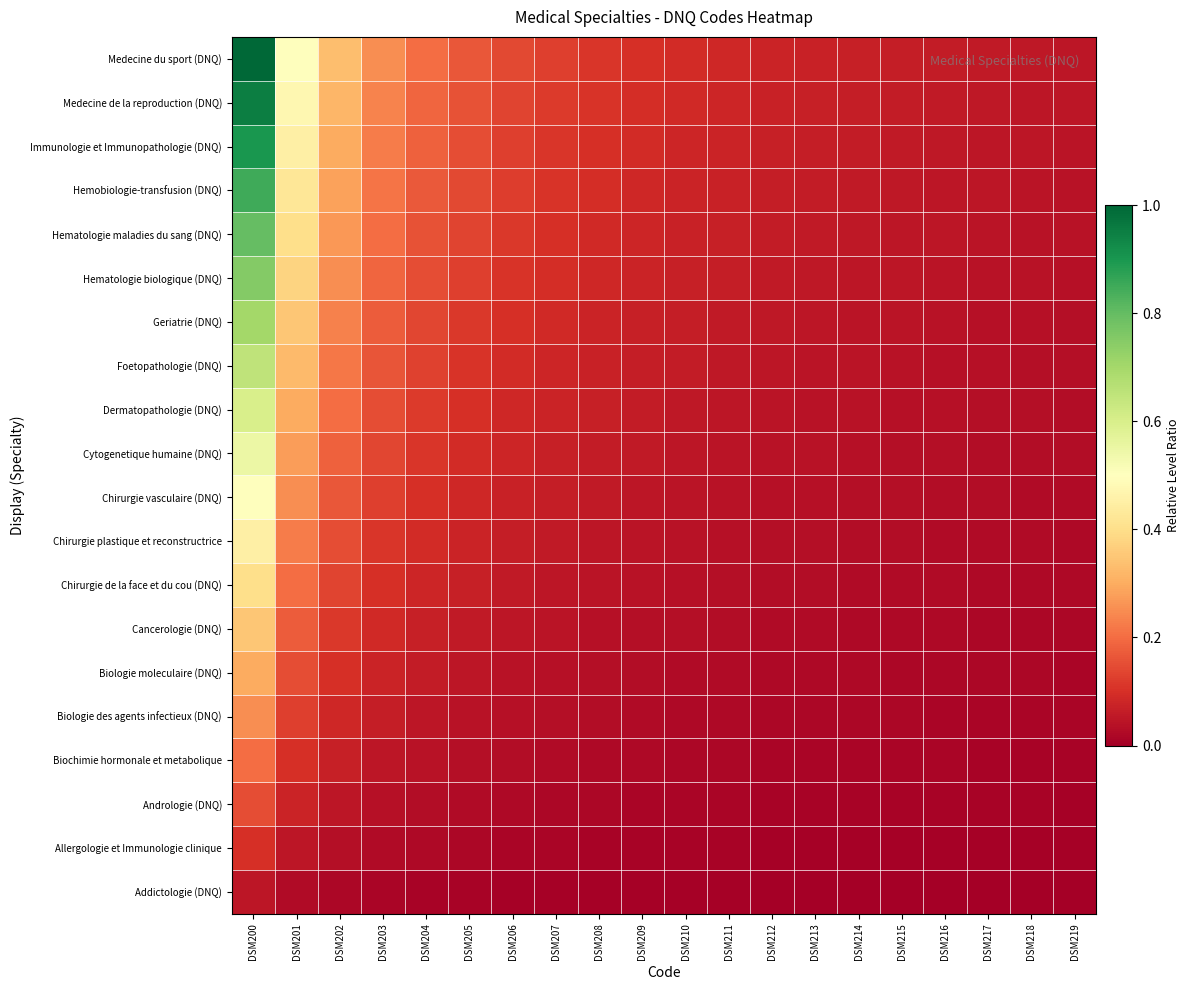

Reading right to left, what are all the values shown in this chart?

Addictologie (DNQ): DSM219=0.0	DSM218=0.0	DSM217=0.0	DSM216=0.0	DSM215=0.0	DSM214=0.0	DSM213=0.0	DSM212=0.0	DSM211=0.0	DSM210=0.0	DSM209=0.0	DSM208=0.0	DSM207=0.0	DSM206=0.0	DSM205=0.0	DSM204=0.0	DSM203=0.0	DSM202=0.0	DSM201=0.0	DSM200=0.1
Allergologie et Immunologie clinique: DSM219=0.0	DSM218=0.0	DSM217=0.0	DSM216=0.0	DSM215=0.0	DSM214=0.0	DSM213=0.0	DSM212=0.0	DSM211=0.0	DSM210=0.0	DSM209=0.0	DSM208=0.0	DSM207=0.0	DSM206=0.0	DSM205=0.0	DSM204=0.0	DSM203=0.0	DSM202=0.0	DSM201=0.1	DSM200=0.1
Andrologie (DNQ): DSM219=0.0	DSM218=0.0	DSM217=0.0	DSM216=0.0	DSM215=0.0	DSM214=0.0	DSM213=0.0	DSM212=0.0	DSM211=0.0	DSM210=0.0	DSM209=0.0	DSM208=0.0	DSM207=0.0	DSM206=0.0	DSM205=0.0	DSM204=0.0	DSM203=0.0	DSM202=0.1	DSM201=0.1	DSM200=0.1
Biochimie hormonale et metabolique: DSM219=0.0	DSM218=0.0	DSM217=0.0	DSM216=0.0	DSM215=0.0	DSM214=0.0	DSM213=0.0	DSM212=0.0	DSM211=0.0	DSM210=0.0	DSM209=0.0	DSM208=0.0	DSM207=0.0	DSM206=0.0	DSM205=0.0	DSM204=0.0	DSM203=0.1	DSM202=0.1	DSM201=0.1	DSM200=0.2
Biologie des agents infectieux (DNQ): DSM219=0.0	DSM218=0.0	DSM217=0.0	DSM216=0.0	DSM215=0.0	DSM214=0.0	DSM213=0.0	DSM212=0.0	DSM211=0.0	DSM210=0.0	DSM209=0.0	DSM208=0.0	DSM207=0.0	DSM206=0.0	DSM205=0.0	DSM204=0.1	DSM203=0.1	DSM202=0.1	DSM201=0.1	DSM200=0.2
Biologie moleculaire (DNQ): DSM219=0.0	DSM218=0.0	DSM217=0.0	DSM216=0.0	DSM215=0.0	DSM214=0.0	DSM213=0.0	DSM212=0.0	DSM211=0.0	DSM210=0.0	DSM209=0.0	DSM208=0.0	DSM207=0.0	DSM206=0.0	DSM205=0.1	DSM204=0.1	DSM203=0.1	DSM202=0.1	DSM201=0.1	DSM200=0.3
Cancerologie (DNQ): DSM219=0.0	DSM218=0.0	DSM217=0.0	DSM216=0.0	DSM215=0.0	DSM214=0.0	DSM213=0.0	DSM212=0.0	DSM211=0.0	DSM210=0.0	DSM209=0.0	DSM208=0.0	DSM207=0.0	DSM206=0.1	DSM205=0.1	DSM204=0.1	DSM203=0.1	DSM202=0.1	DSM201=0.2	DSM200=0.3
Chirurgie de la face et du cou (DNQ): DSM219=0.0	DSM218=0.0	DSM217=0.0	DSM216=0.0	DSM215=0.0	DSM214=0.0	DSM213=0.0	DSM212=0.0	DSM211=0.0	DSM210=0.0	DSM209=0.0	DSM208=0.0	DSM207=0.1	DSM206=0.1	DSM205=0.1	DSM204=0.1	DSM203=0.1	DSM202=0.1	DSM201=0.2	DSM200=0.4
Chirurgie plastique et reconstructrice: DSM219=0.0	DSM218=0.0	DSM217=0.0	DSM216=0.0	DSM215=0.0	DSM214=0.0	DSM213=0.0	DSM212=0.0	DSM211=0.0	DSM210=0.0	DSM209=0.0	DSM208=0.1	DSM207=0.1	DSM206=0.1	DSM205=0.1	DSM204=0.1	DSM203=0.1	DSM202=0.1	DSM201=0.2	DSM200=0.5
Chirurgie vasculaire (DNQ): DSM219=0.0	DSM218=0.0	DSM217=0.0	DSM216=0.0	DSM215=0.0	DSM214=0.0	DSM213=0.0	DSM212=0.0	DSM211=0.0	DSM210=0.0	DSM209=0.1	DSM208=0.1	DSM207=0.1	DSM206=0.1	DSM205=0.1	DSM204=0.1	DSM203=0.1	DSM202=0.2	DSM201=0.2	DSM200=0.5
Cytogenetique humaine (DNQ): DSM219=0.0	DSM218=0.0	DSM217=0.0	DSM216=0.0	DSM215=0.0	DSM214=0.0	DSM213=0.0	DSM212=0.0	DSM211=0.0	DSM210=0.1	DSM209=0.1	DSM208=0.1	DSM207=0.1	DSM206=0.1	DSM205=0.1	DSM204=0.1	DSM203=0.1	DSM202=0.2	DSM201=0.3	DSM200=0.6
Dermatopathologie (DNQ): DSM219=0.0	DSM218=0.0	DSM217=0.0	DSM216=0.0	DSM215=0.0	DSM214=0.0	DSM213=0.0	DSM212=0.0	DSM211=0.1	DSM210=0.1	DSM209=0.1	DSM208=0.1	DSM207=0.1	DSM206=0.1	DSM205=0.1	DSM204=0.1	DSM203=0.1	DSM202=0.2	DSM201=0.3	DSM200=0.6
Foetopathologie (DNQ): DSM219=0.0	DSM218=0.0	DSM217=0.0	DSM216=0.0	DSM215=0.0	DSM214=0.0	DSM213=0.0	DSM212=0.1	DSM211=0.1	DSM210=0.1	DSM209=0.1	DSM208=0.1	DSM207=0.1	DSM206=0.1	DSM205=0.1	DSM204=0.1	DSM203=0.2	DSM202=0.2	DSM201=0.3	DSM200=0.7
Geriatrie (DNQ): DSM219=0.0	DSM218=0.0	DSM217=0.0	DSM216=0.0	DSM215=0.0	DSM214=0.0	DSM213=0.1	DSM212=0.1	DSM211=0.1	DSM210=0.1	DSM209=0.1	DSM208=0.1	DSM207=0.1	DSM206=0.1	DSM205=0.1	DSM204=0.1	DSM203=0.2	DSM202=0.2	DSM201=0.3	DSM200=0.7
Hematologie biologique (DNQ): DSM219=0.0	DSM218=0.0	DSM217=0.0	DSM216=0.0	DSM215=0.0	DSM214=0.1	DSM213=0.1	DSM212=0.1	DSM211=0.1	DSM210=0.1	DSM209=0.1	DSM208=0.1	DSM207=0.1	DSM206=0.1	DSM205=0.1	DSM204=0.1	DSM203=0.2	DSM202=0.2	DSM201=0.4	DSM200=0.8
Hematologie maladies du sang (DNQ): DSM219=0.0	DSM218=0.0	DSM217=0.0	DSM216=0.0	DSM215=0.1	DSM214=0.1	DSM213=0.1	DSM212=0.1	DSM211=0.1	DSM210=0.1	DSM209=0.1	DSM208=0.1	DSM207=0.1	DSM206=0.1	DSM205=0.1	DSM204=0.2	DSM203=0.2	DSM202=0.3	DSM201=0.4	DSM200=0.8
Hemobiologie-transfusion (DNQ): DSM219=0.0	DSM218=0.0	DSM217=0.0	DSM216=0.1	DSM215=0.1	DSM214=0.1	DSM213=0.1	DSM212=0.1	DSM211=0.1	DSM210=0.1	DSM209=0.1	DSM208=0.1	DSM207=0.1	DSM206=0.1	DSM205=0.1	DSM204=0.2	DSM203=0.2	DSM202=0.3	DSM201=0.4	DSM200=0.8
Immunologie et Immunopathologie (DNQ): DSM219=0.0	DSM218=0.0	DSM217=0.1	DSM216=0.1	DSM215=0.1	DSM214=0.1	DSM213=0.1	DSM212=0.1	DSM211=0.1	DSM210=0.1	DSM209=0.1	DSM208=0.1	DSM207=0.1	DSM206=0.1	DSM205=0.1	DSM204=0.2	DSM203=0.2	DSM202=0.3	DSM201=0.5	DSM200=0.9
Medecine de la reproduction (DNQ): DSM219=0.0	DSM218=0.1	DSM217=0.1	DSM216=0.1	DSM215=0.1	DSM214=0.1	DSM213=0.1	DSM212=0.1	DSM211=0.1	DSM210=0.1	DSM209=0.1	DSM208=0.1	DSM207=0.1	DSM206=0.1	DSM205=0.2	DSM204=0.2	DSM203=0.2	DSM202=0.3	DSM201=0.5	DSM200=0.9
Medecine du sport (DNQ): DSM219=0.1	DSM218=0.1	DSM217=0.1	DSM216=0.1	DSM215=0.1	DSM214=0.1	DSM213=0.1	DSM212=0.1	DSM211=0.1	DSM210=0.1	DSM209=0.1	DSM208=0.1	DSM207=0.1	DSM206=0.1	DSM205=0.2	DSM204=0.2	DSM203=0.2	DSM202=0.3	DSM201=0.5	DSM200=1.0